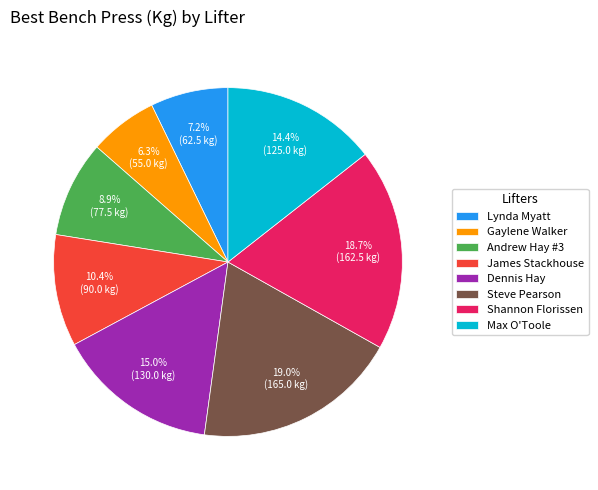

Count the number of slices in the pie.

8